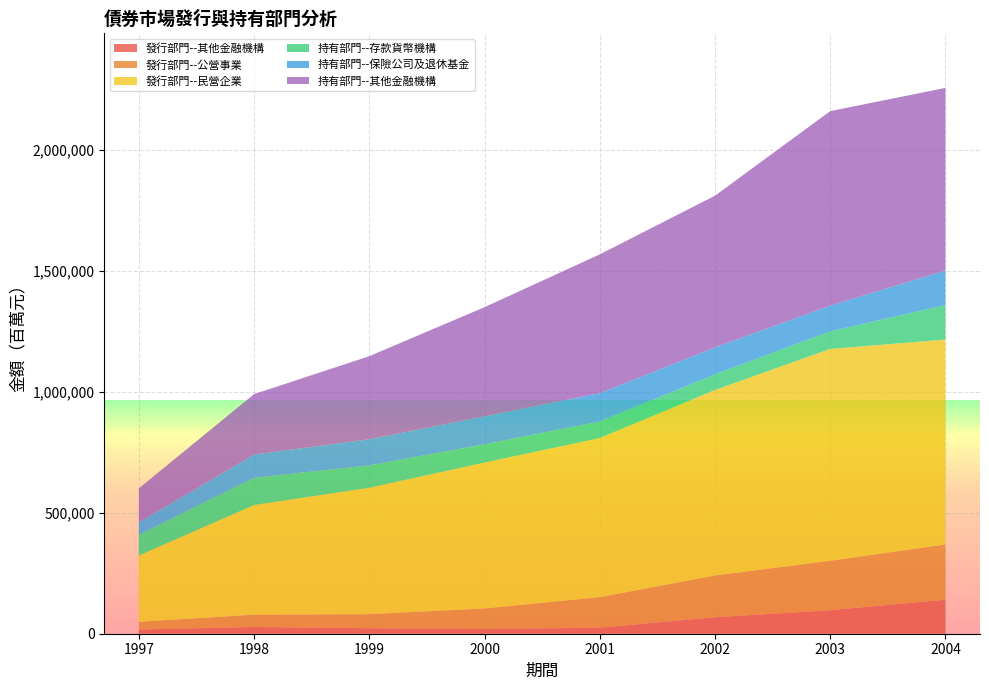

Reading left to right, what are all the values shown in this chart?

發行部門--其他金融機構: 17357	27756	22736	19617	24888	68006	97088	140581
發行部門--公營事業: 32019	50850	57950	84685	126220	172610	204388	228364
發行部門--民營企業: 273852	453329	522463	603002	657414	766621	875438	846649
持有部門--存款貨幣機構: 85811	112367	92595	75620	68337	64760	72663	142176
持有部門--保險公司及退休基金: 51126	96222	107717	114921	117018	111407	106115	143027
持有部門--其他金融機構: 140477	249589	343387	451530	573625	626572	803773	754644